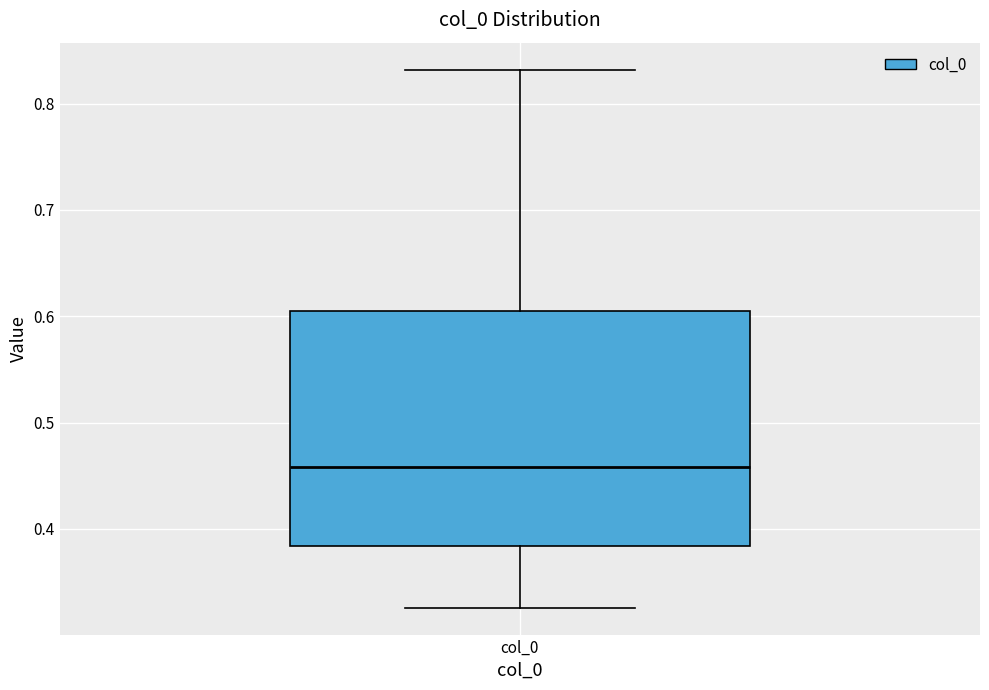

Read this box plot against the y-axis: the position of the median line, the range covered by the box, and the ends of both whiskers. The values are not printed on the chart, so give them approximately, as read against the axis.

median 0.46, box 0.38 to 0.60, whiskers 0.33 to 0.83